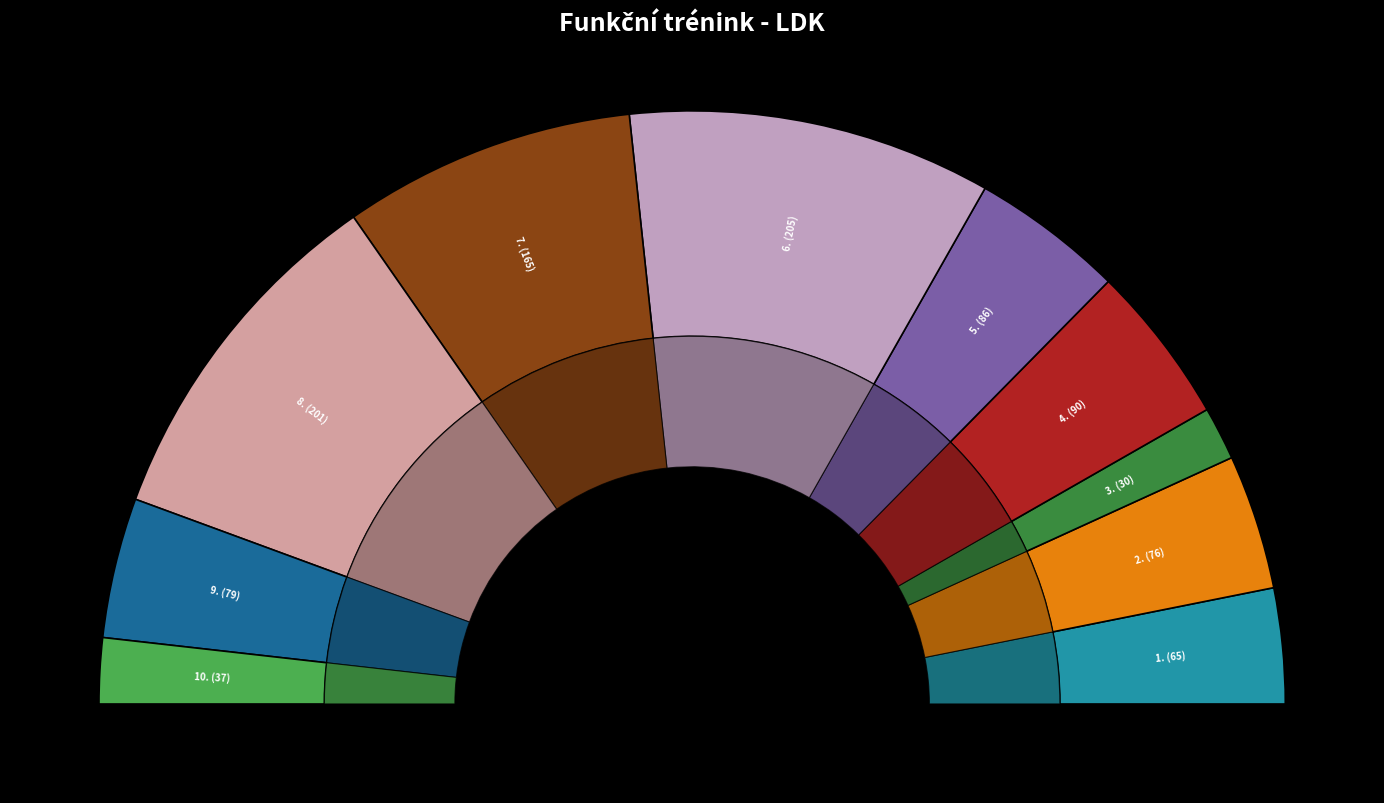

To the nearest percent, what is the difference between the largest and smallest slice percentages?

17%